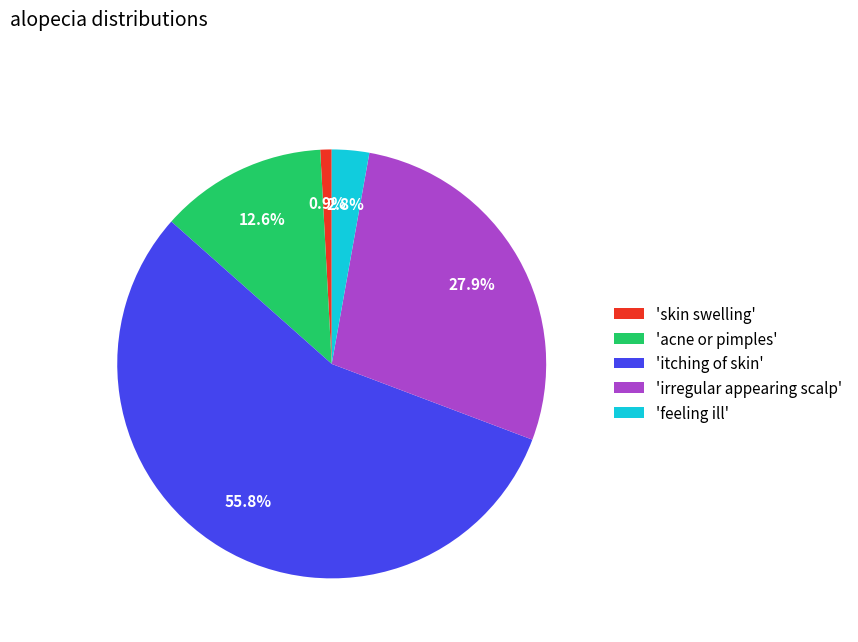

Which has a higher value, 'feeling ill' or 'itching of skin'?

'itching of skin'